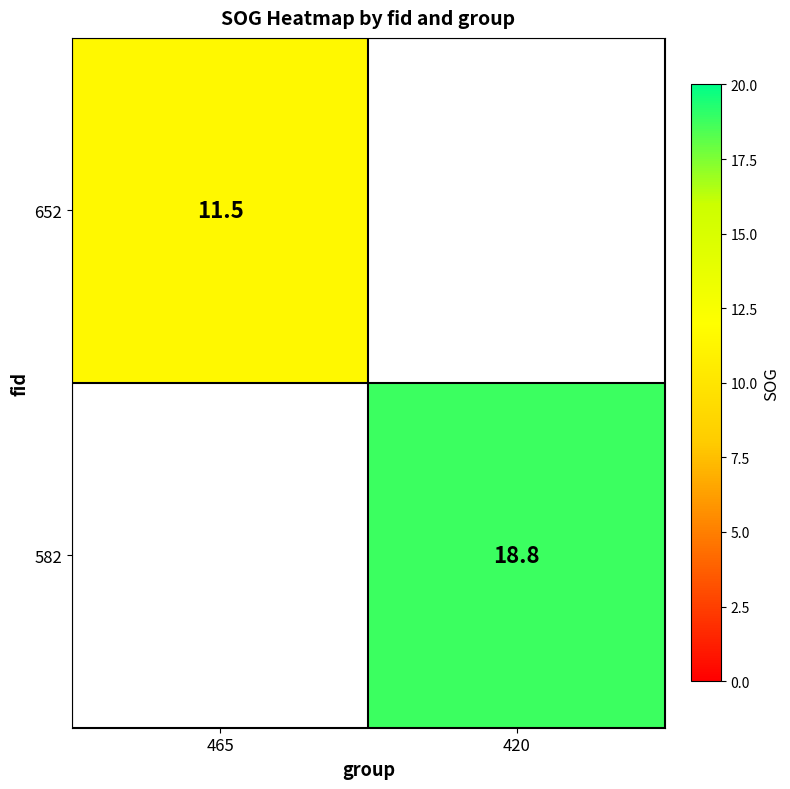

The value of 652 at 465 is 11.5. True or false?

True